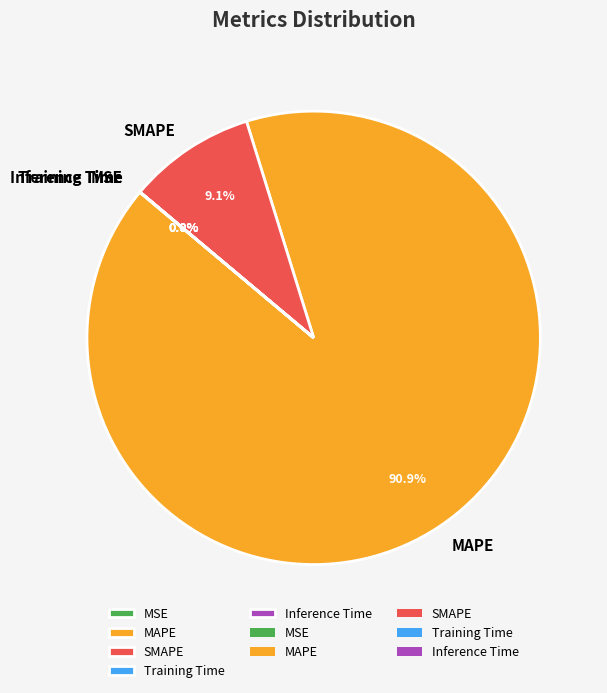

How much of the chart is everything except MAPE?

9.1%